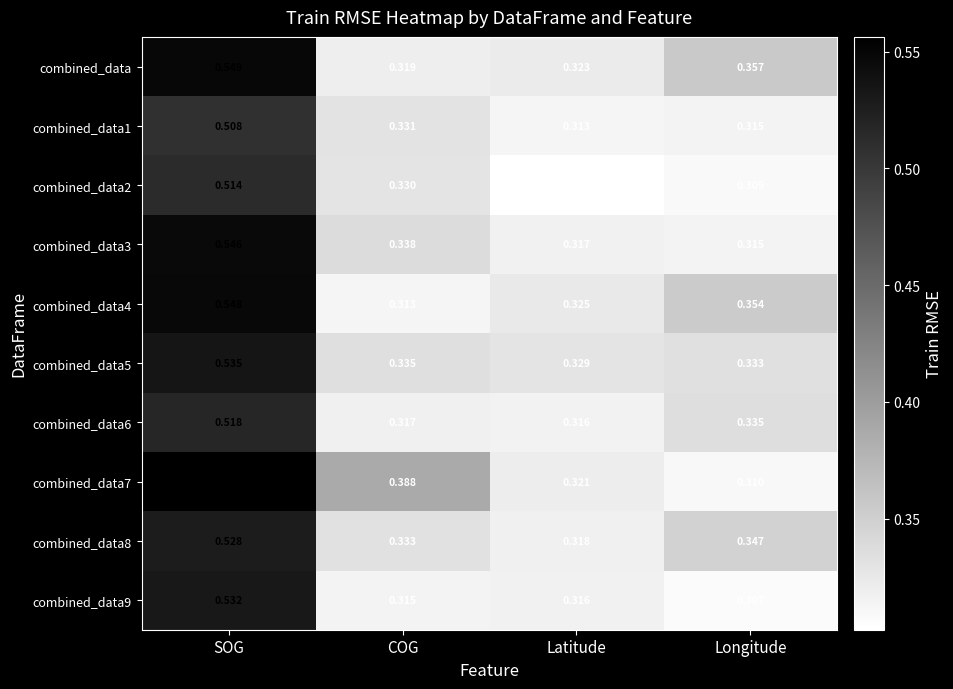

At which label does combined_data6 reach its peak?

SOG